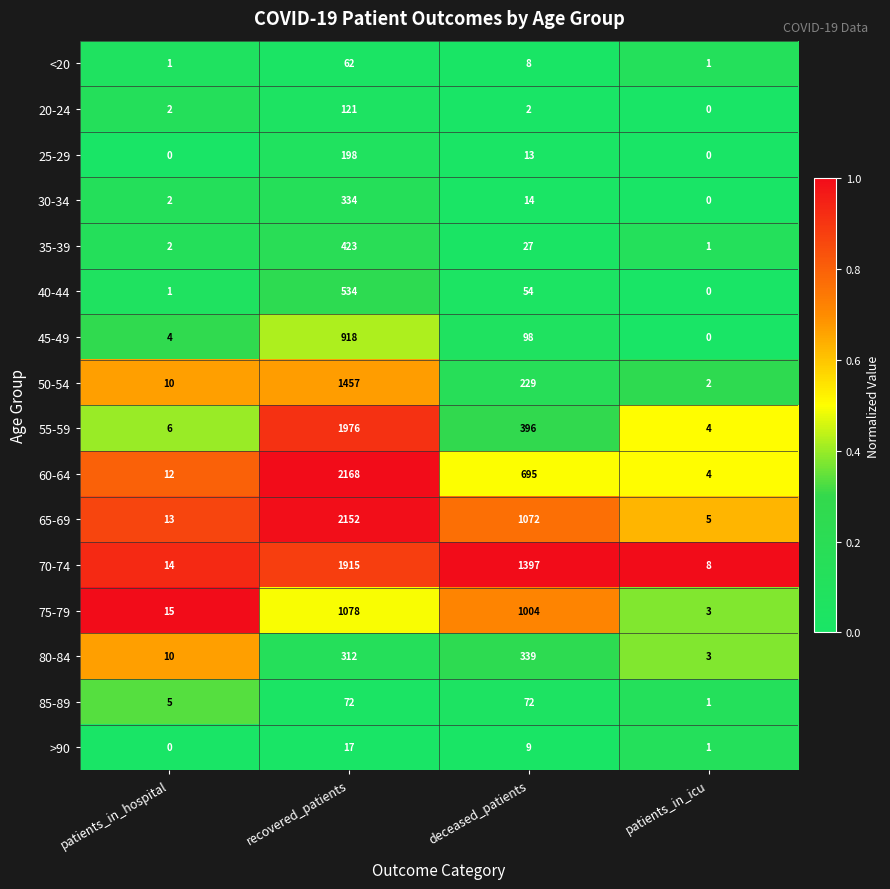

At which category does the chart reach its peak across all series?

recovered_patients